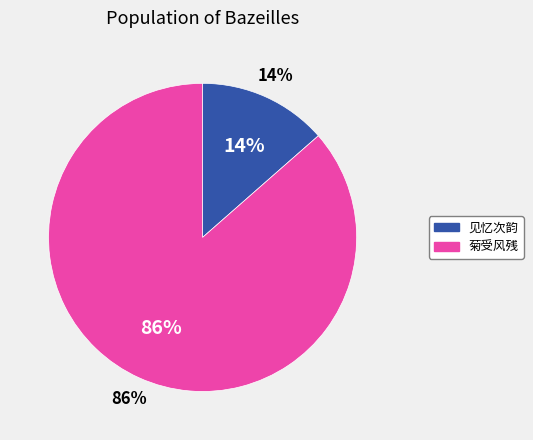

What is the ratio of the value at 见忆次韵·清篇属我慰平沉 to the value at 菊受风残又复无雨润累累发花虽不足观亦可聊我慰也?

0.2